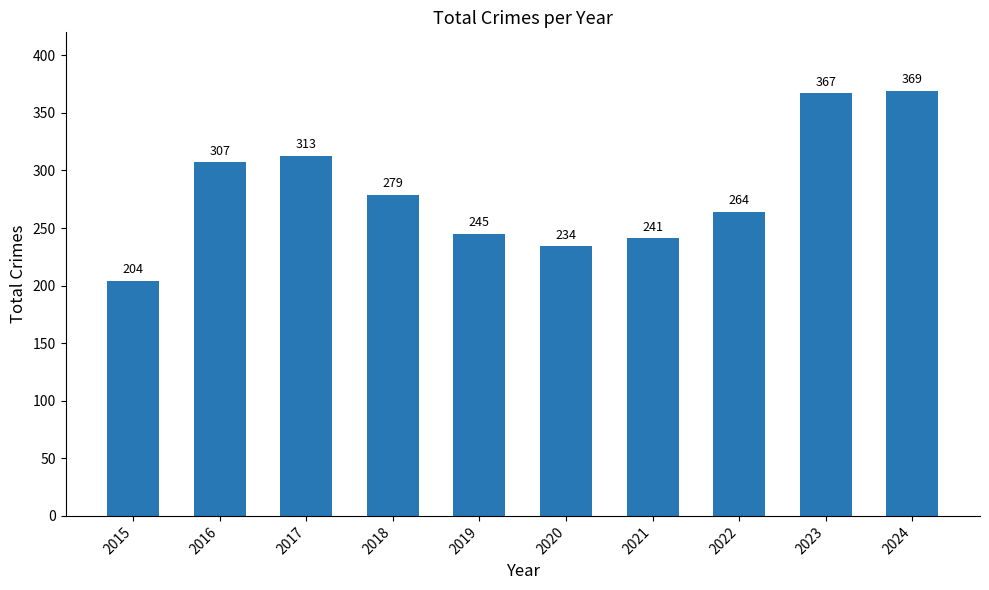

Where does the data first go above 279?

2016